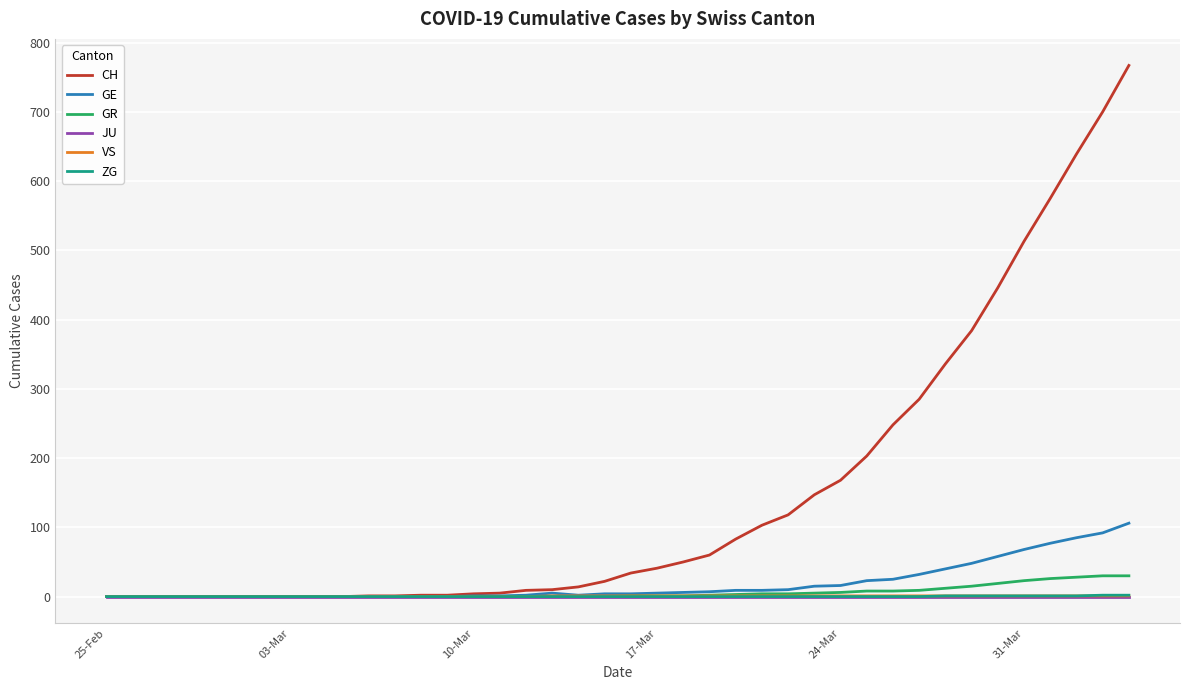

Which series has the largest total across all categories?

CH